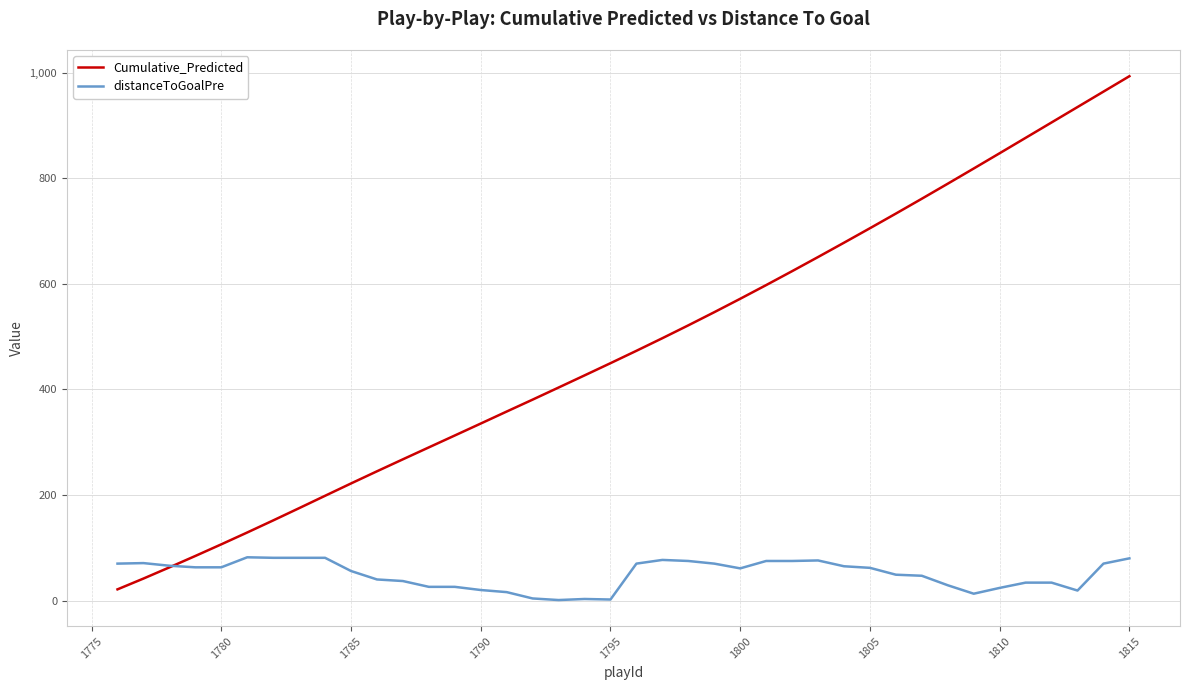

How many series are shown in this chart?

2